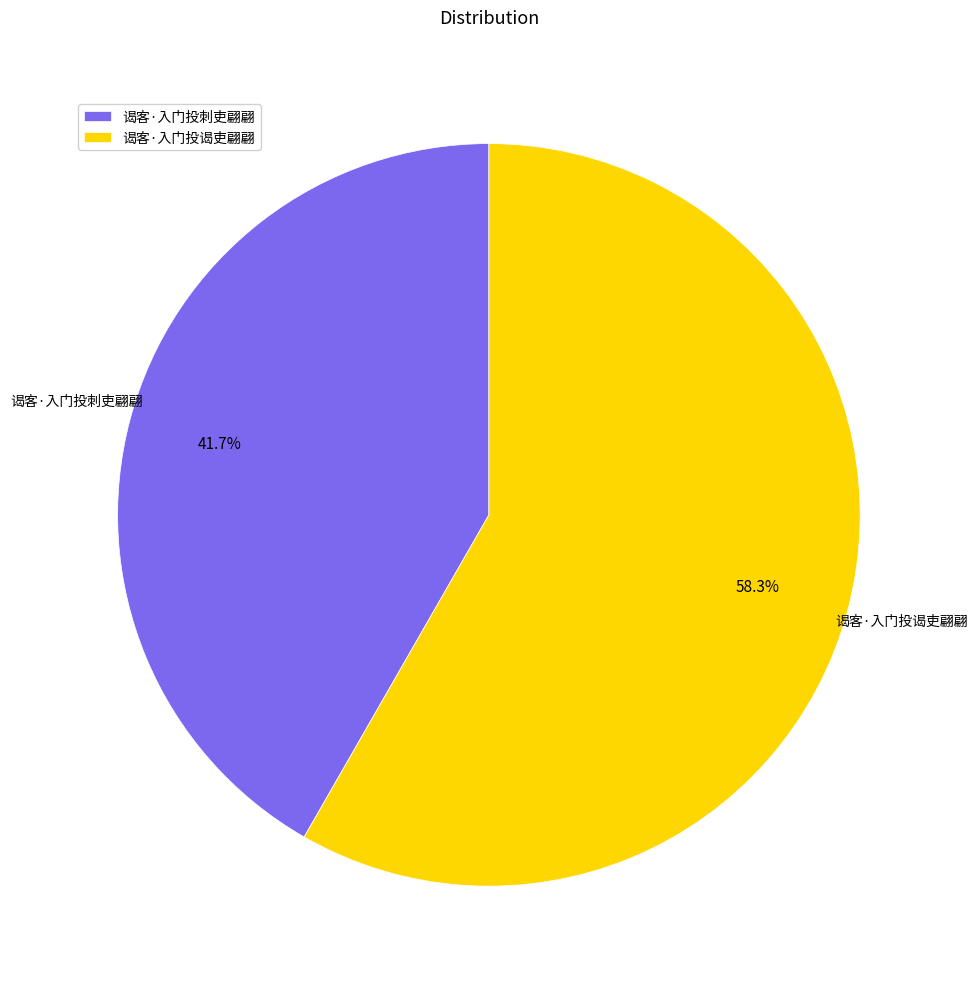

Count the number of slices in the pie.

2